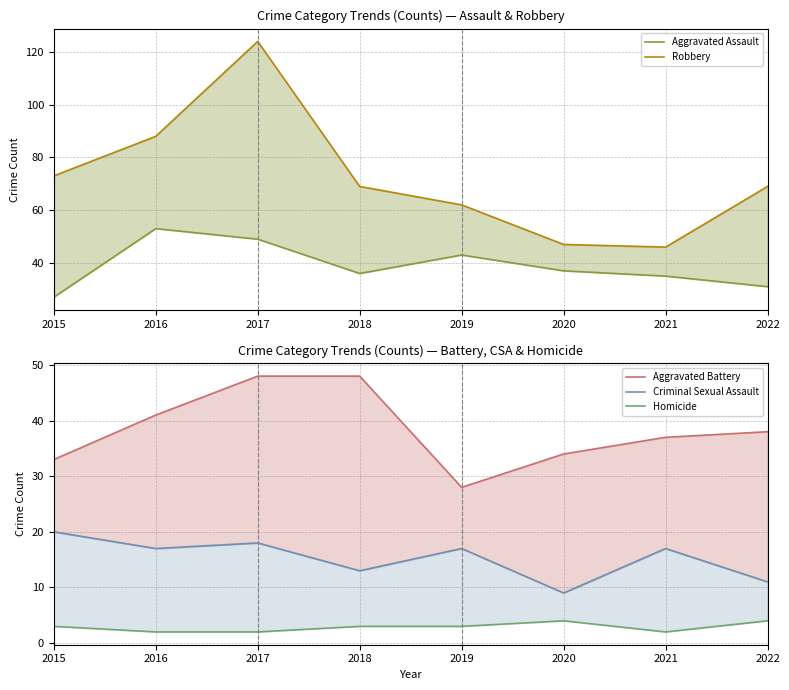

The value of Robbery at 2016 is 88. True or false?

True